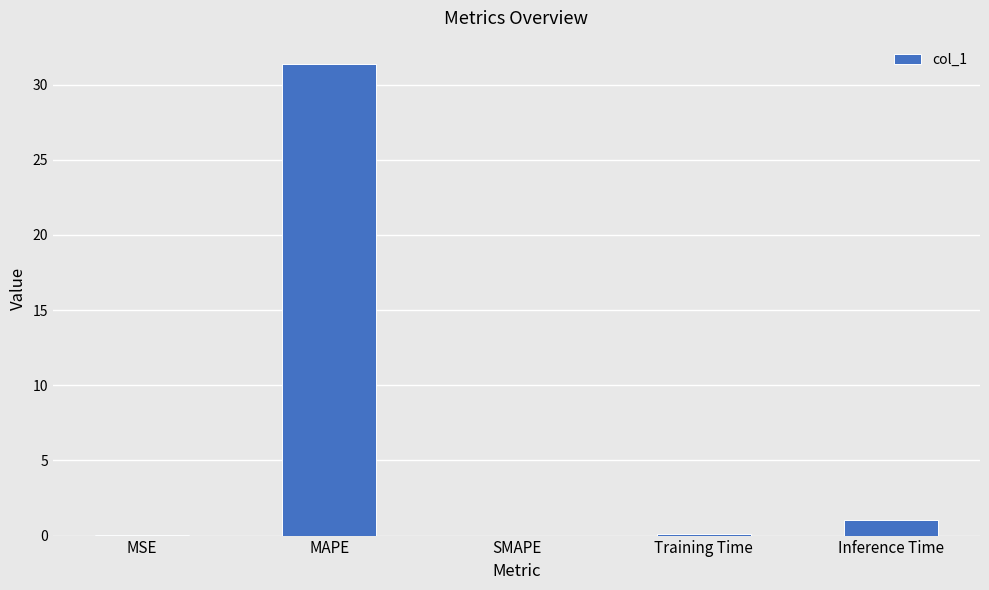

The chart shows a value of 0.0 at MSE. True or false?

True